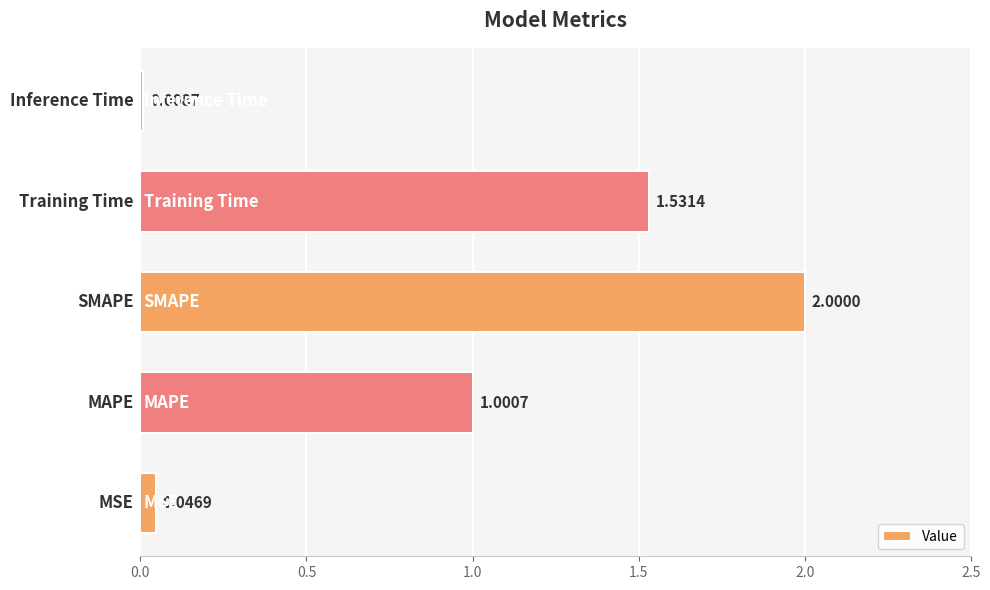

What is the difference between the maximum and minimum values?

2.0